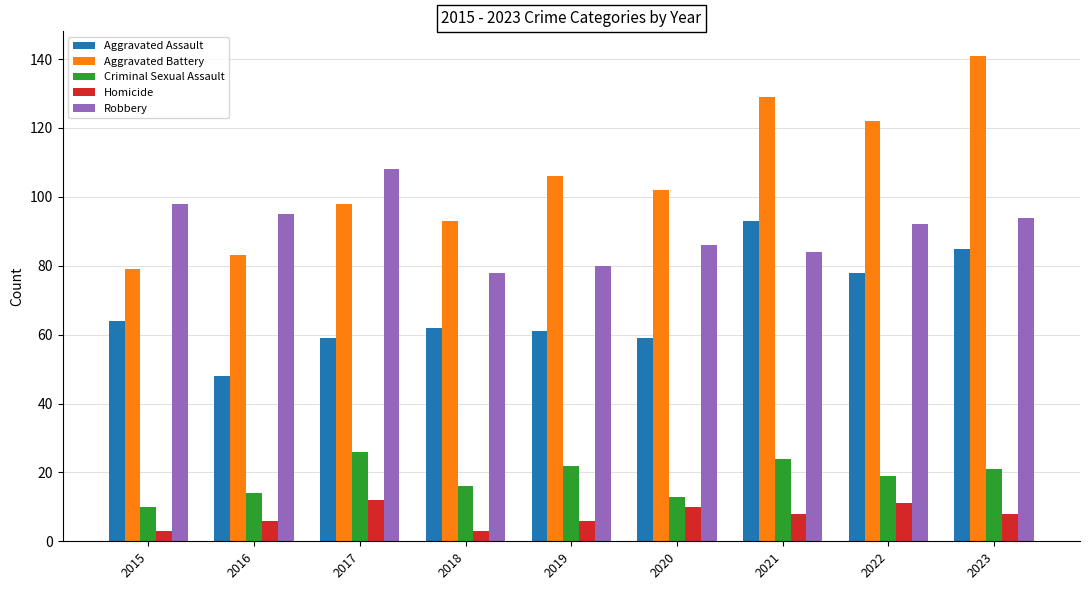

At 2015, list the series in order from smallest to largest.

Homicide, Criminal Sexual Assault, Aggravated Assault, Aggravated Battery, Robbery